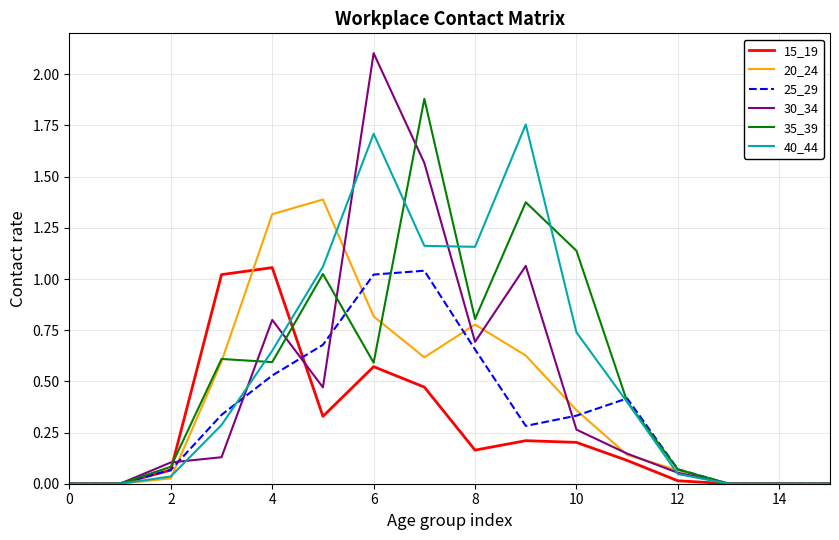

Which series has the widest spread of values?

30_34